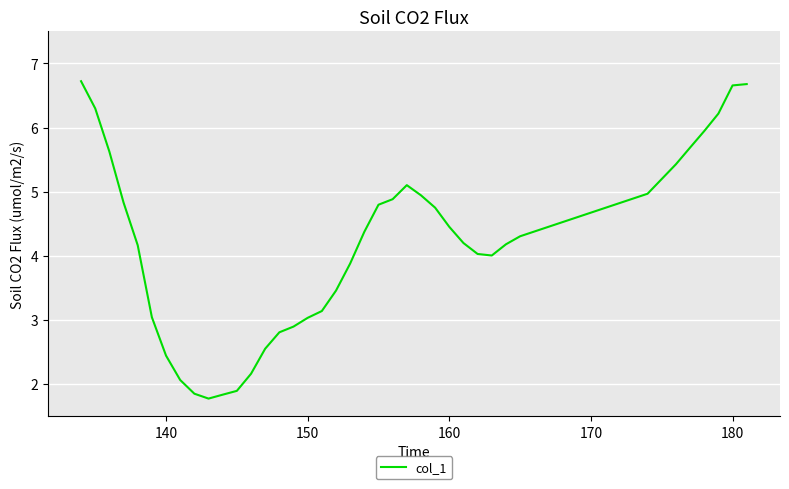

What is the greatest value displayed?

6.7